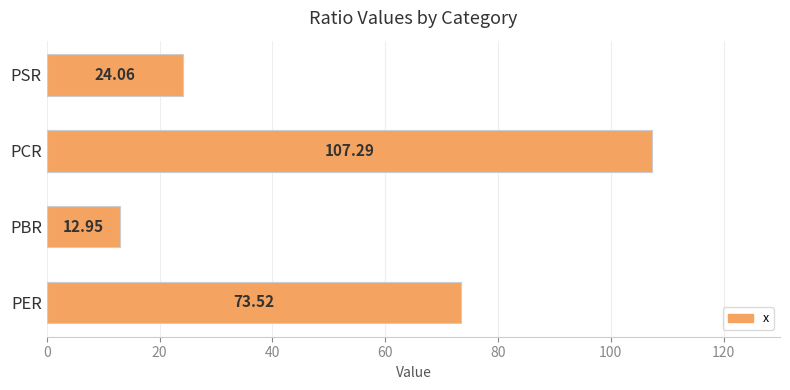

What is the smallest value displayed?

13.0